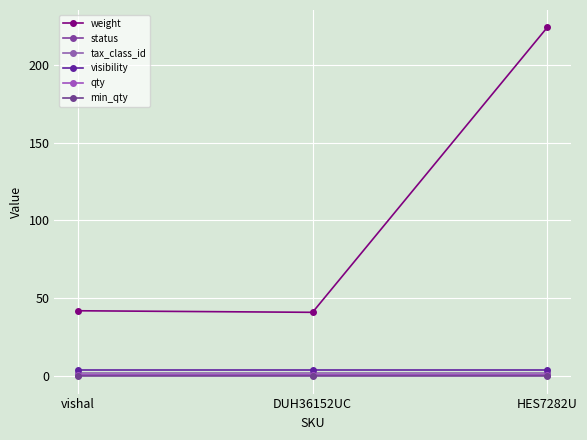

Does the chart have visible grid lines?

Yes